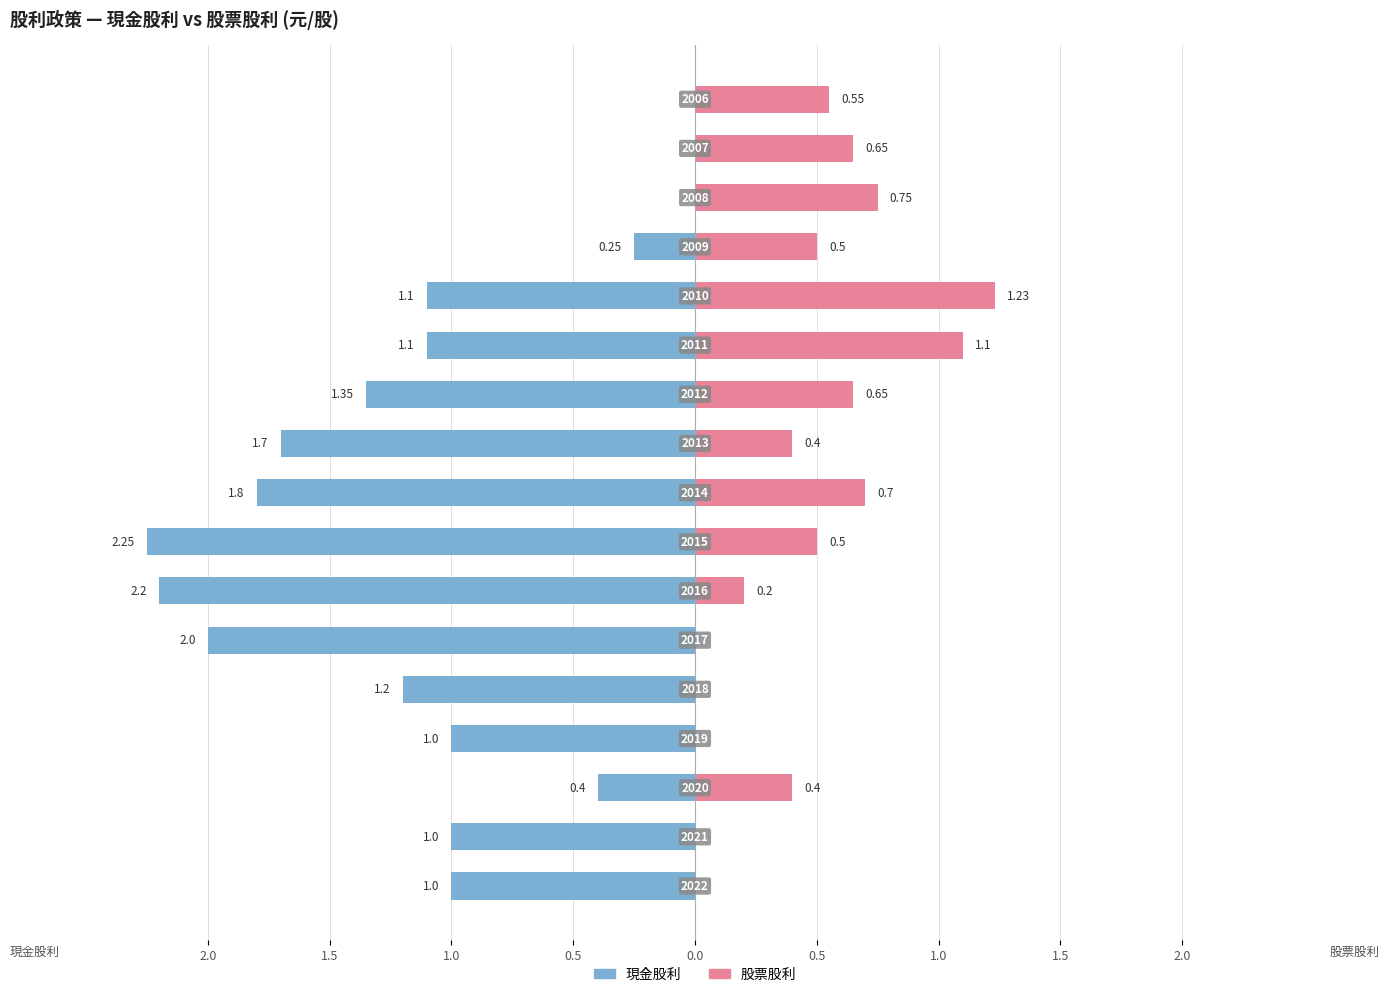

Does the chart contain any negative values?

Yes